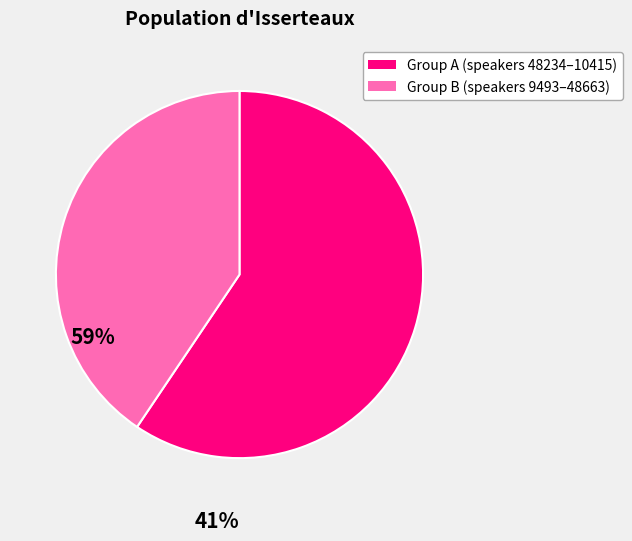

Is there a majority slice in this chart?

Yes